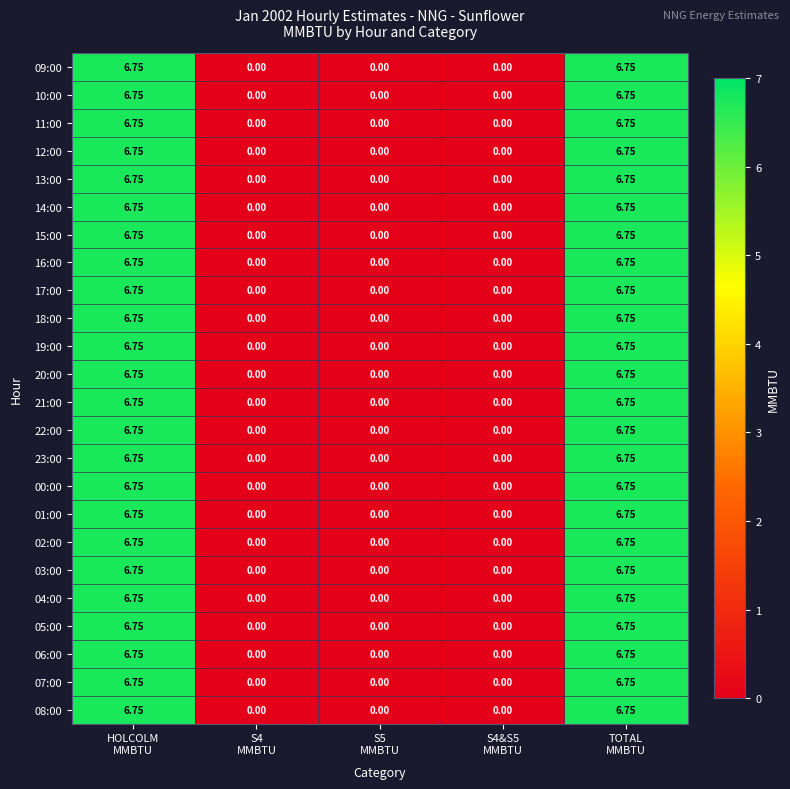

How many data points in 06:00 are above 0?

2